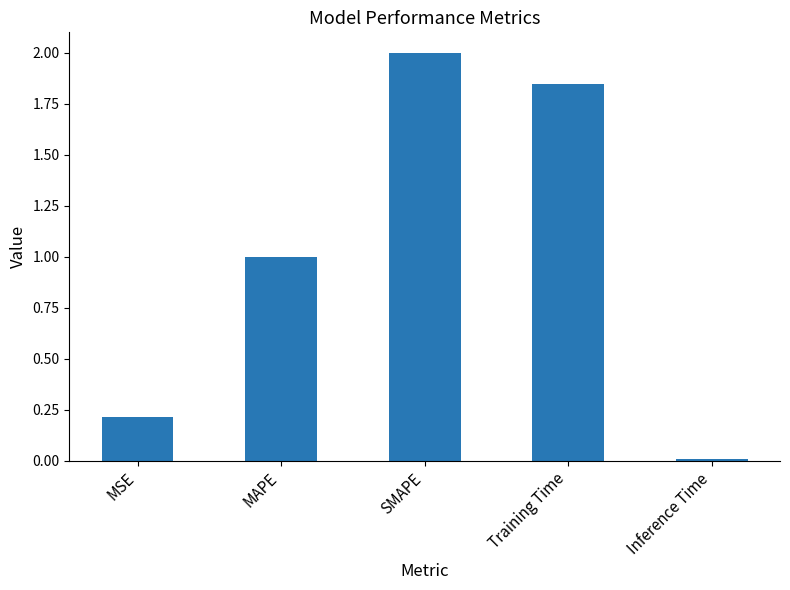

What is the difference between the second highest and second lowest values?

1.6